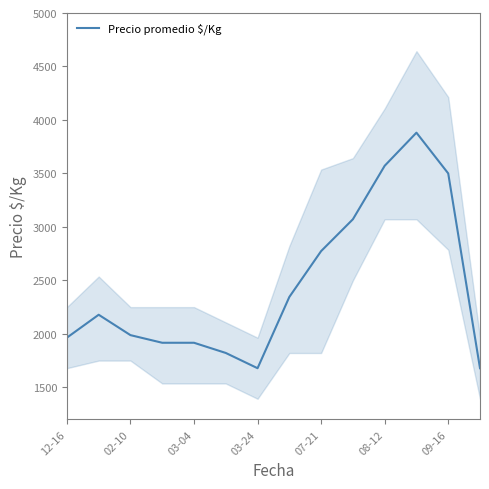

How many data points does each series have?

14